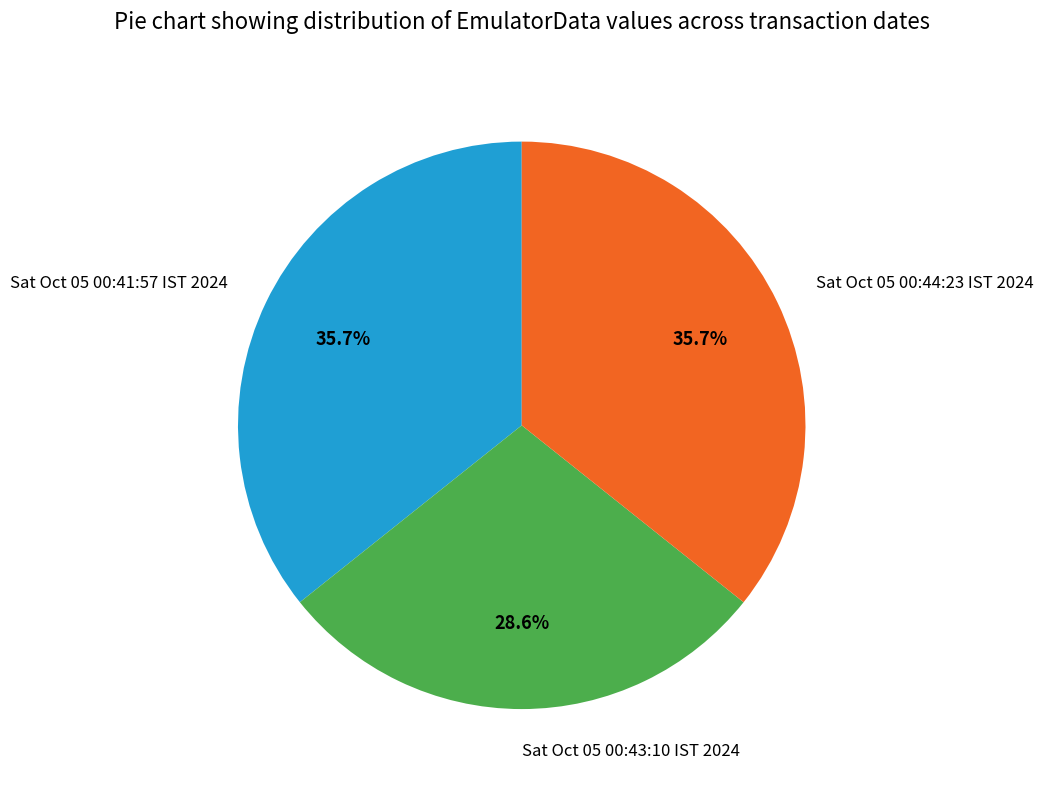

Is the sum of Sat Oct 05 00:44:23 IST 2024 and Sat Oct 05 00:41:57 IST 2024 greater than half?

Yes